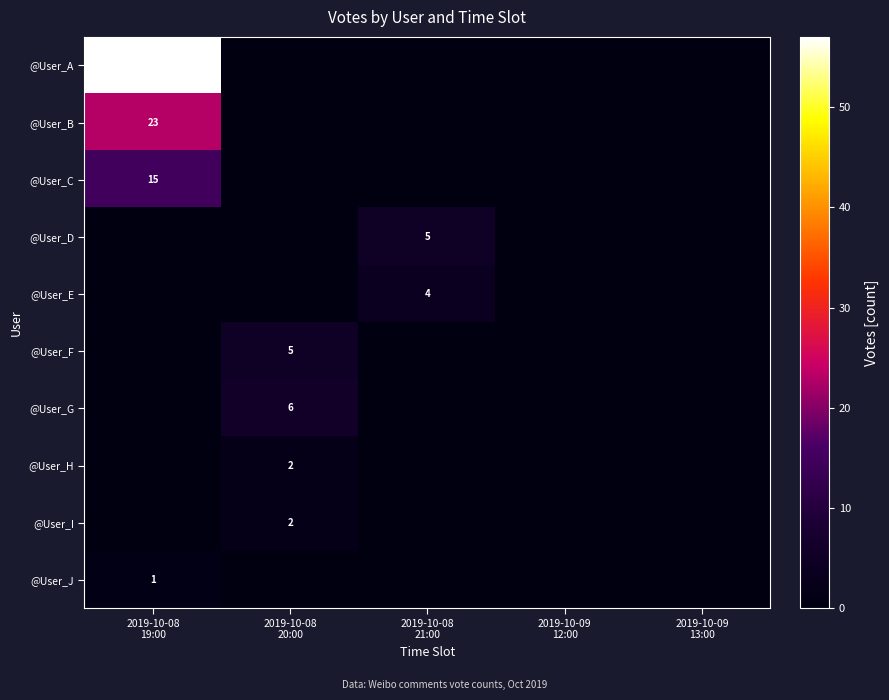

Which series has the largest total across all categories?

@User_A